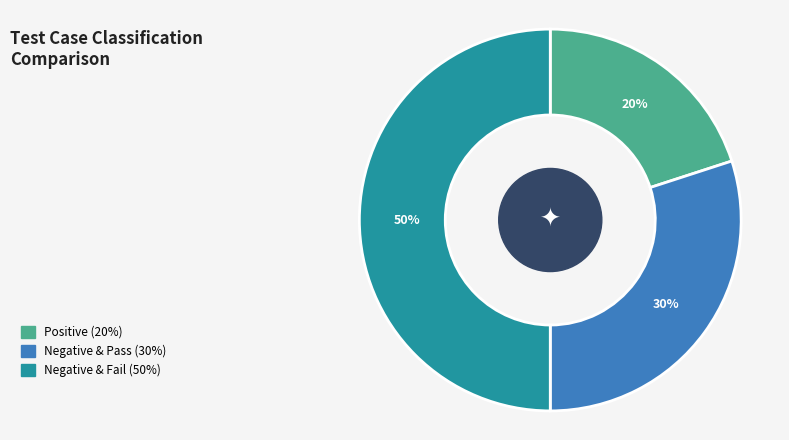

To the nearest percent, what is the average slice percentage?

33%